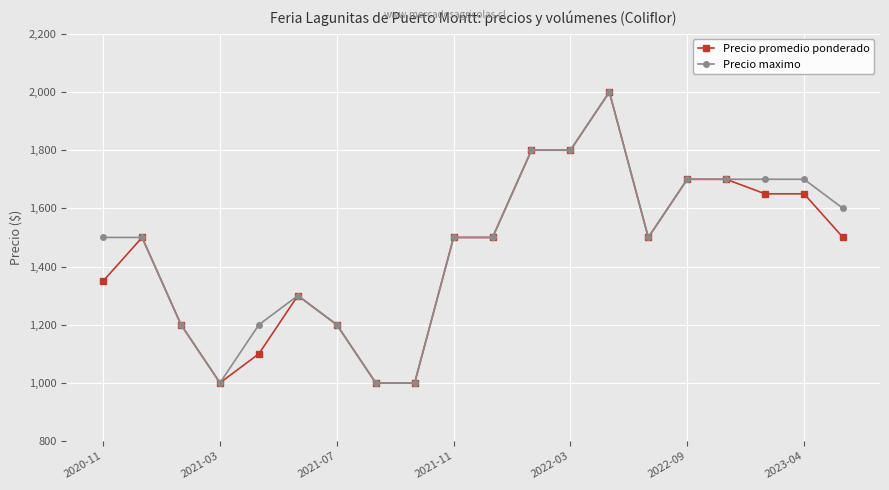

Which series has the largest total across all categories?

Precio maximo